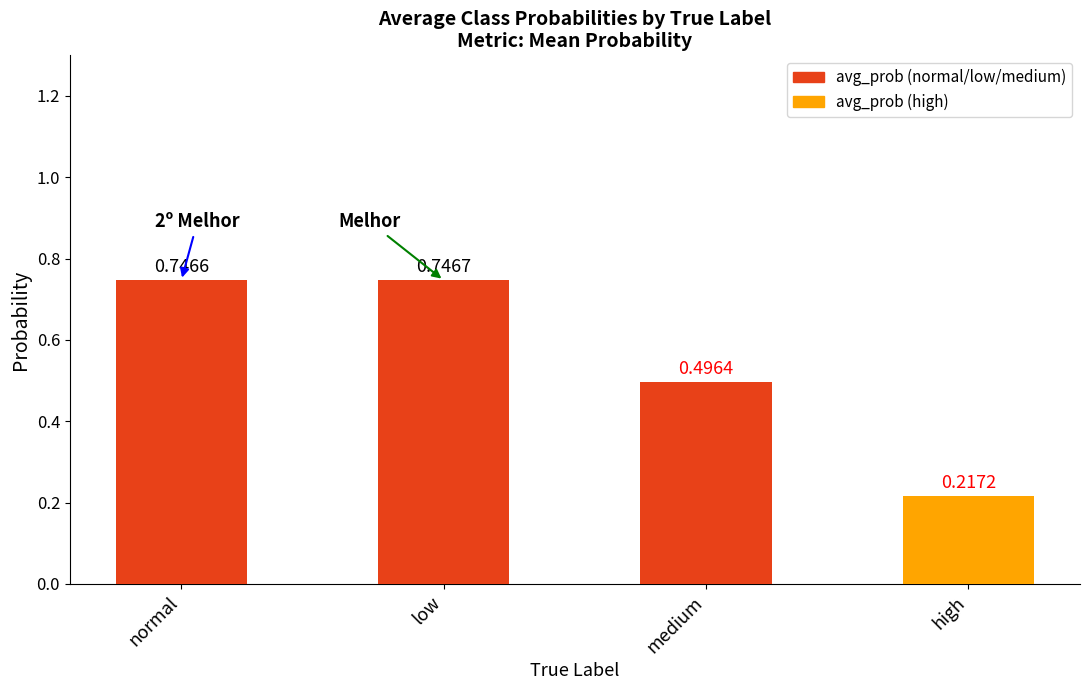

Where is the data nearest to the value 0?

high